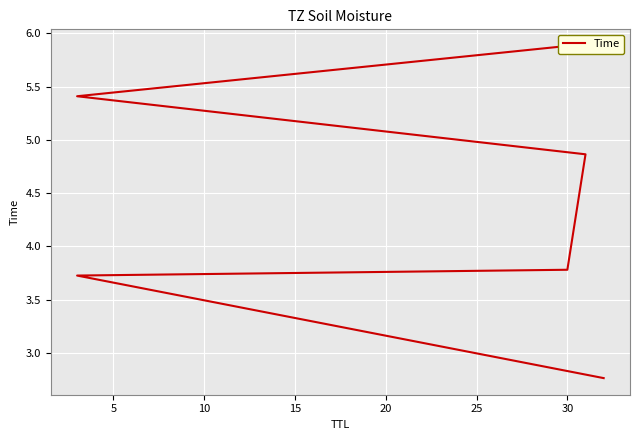

How many lines are shown in the chart?

1